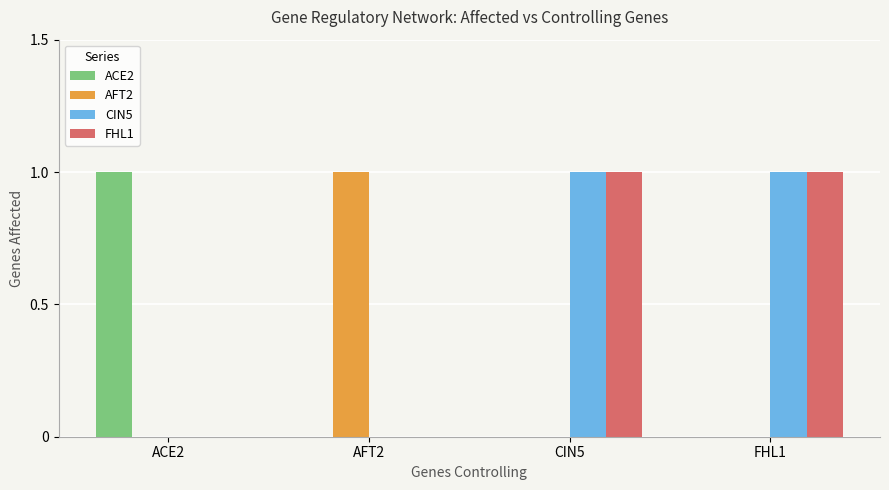

The CIN5 series shows 0 at CIN5. True or false?

False